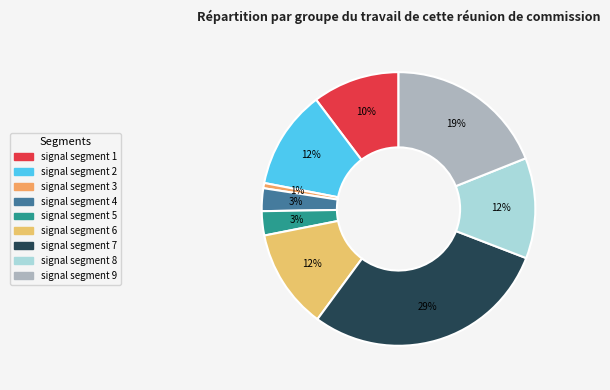

To the nearest percent, what is the combined percentage of signal segment 7 and signal segment 5?

32%